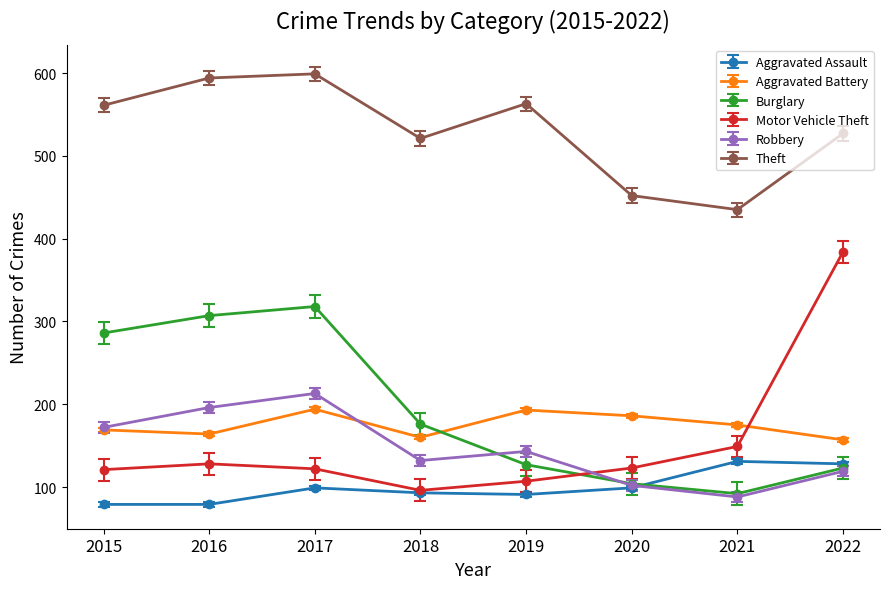

What is the sum of all Motor Vehicle Theft values?

1230